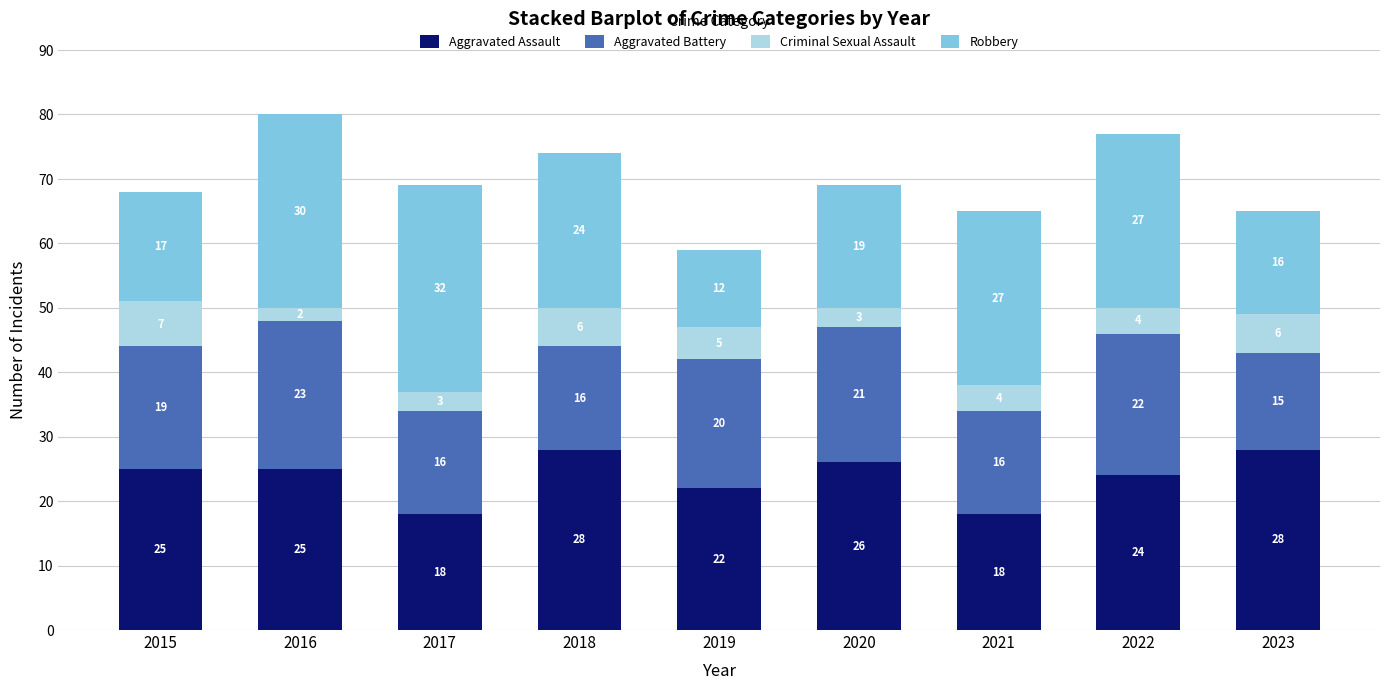

At which label is Aggravated Assault closest to 23?

2019